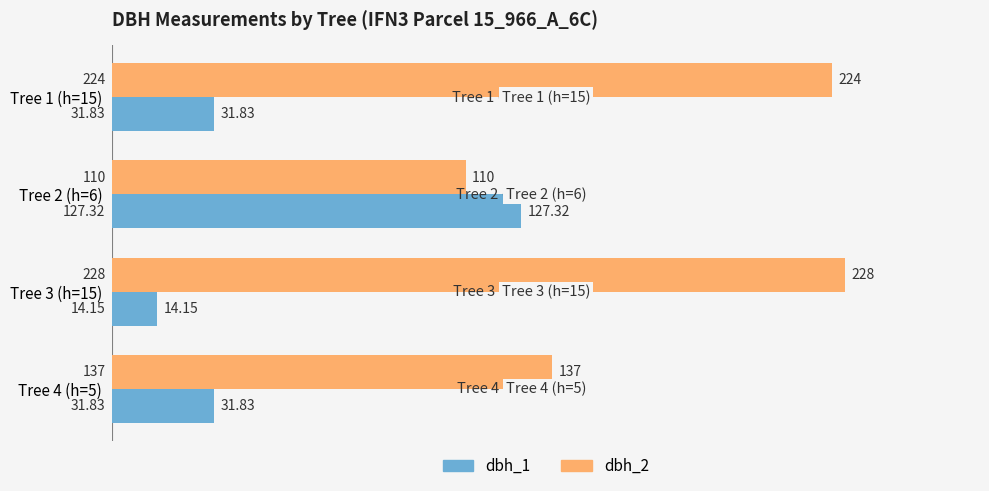

Count the number of data series in this chart.

2